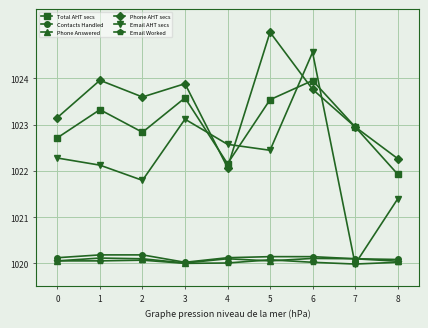

True or false: Email AHT secs has a value of 1024.6 at 6.

True